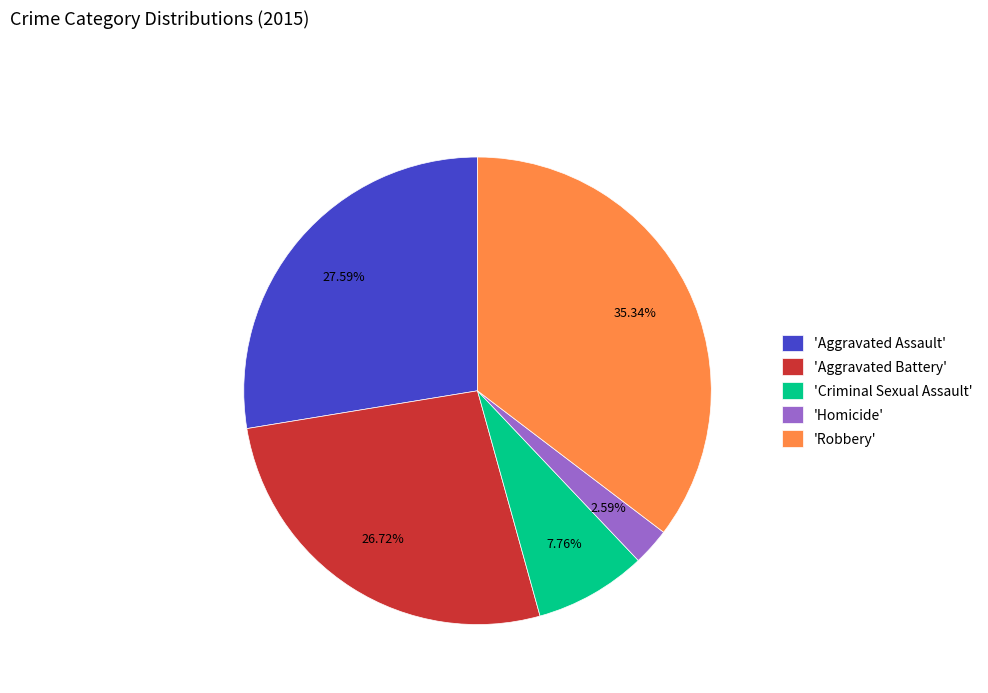

Count the number of slices in the pie.

5